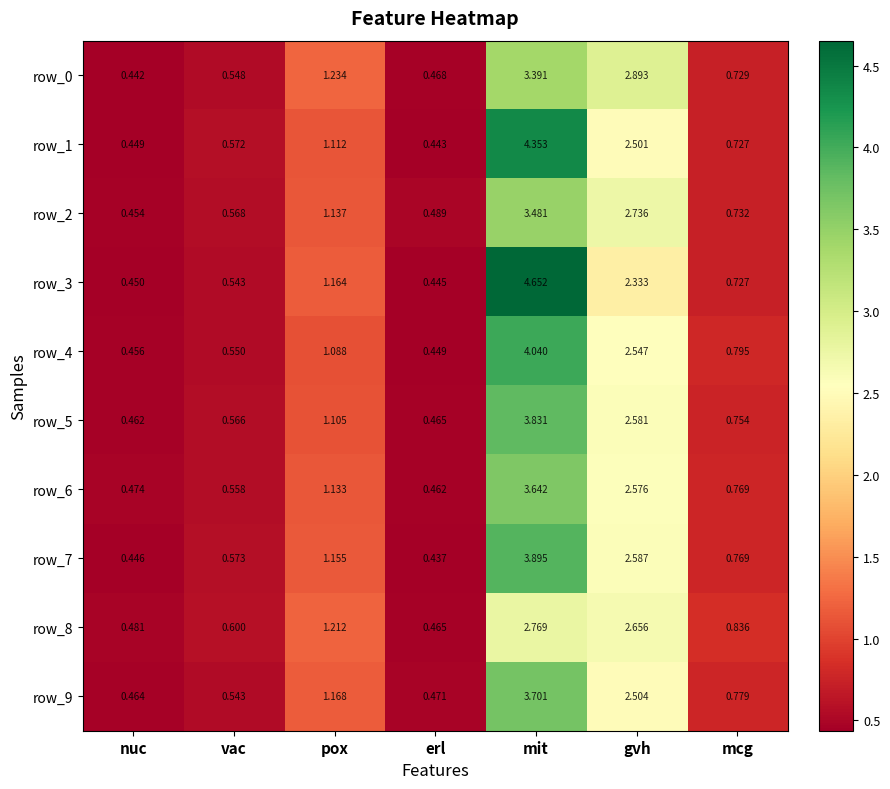

Which category has the highest value in the row_8 series?

mit